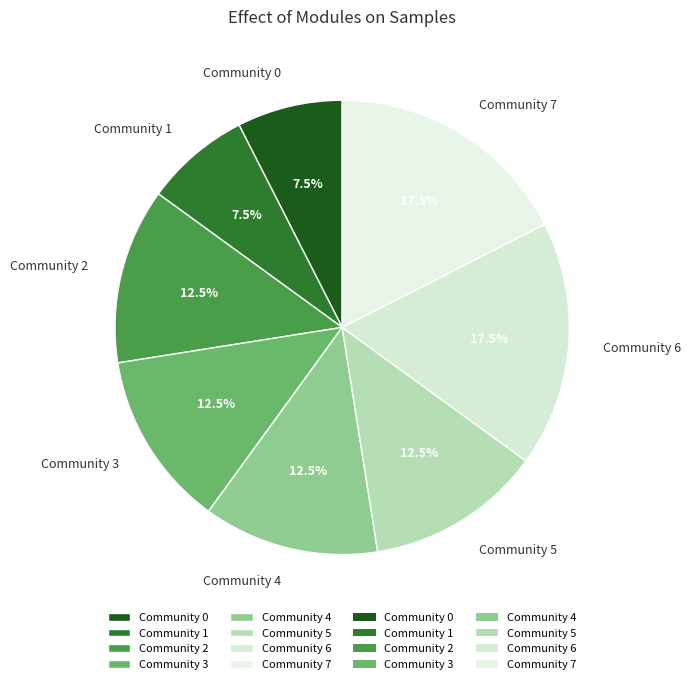

Is the sum of Community 0 and Community 2 greater than half?

No